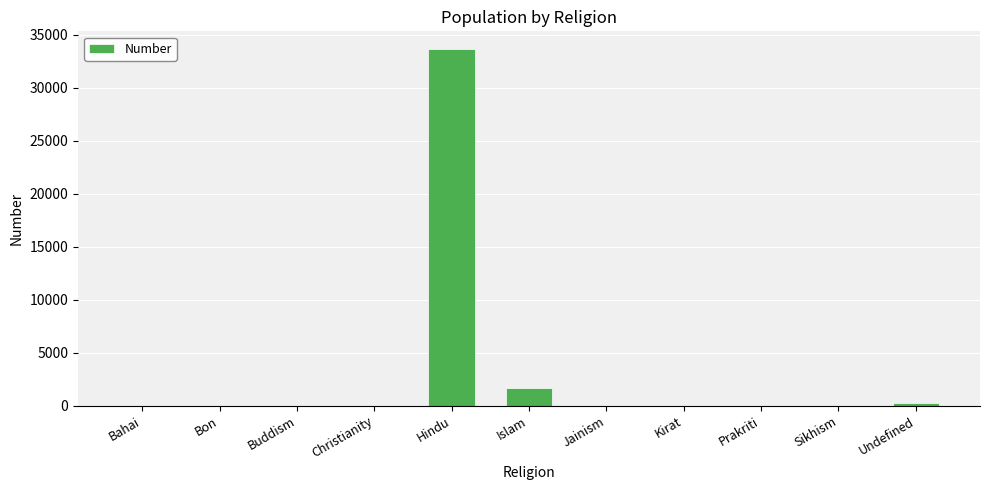

At which label is the value closest to 16826?

Islam